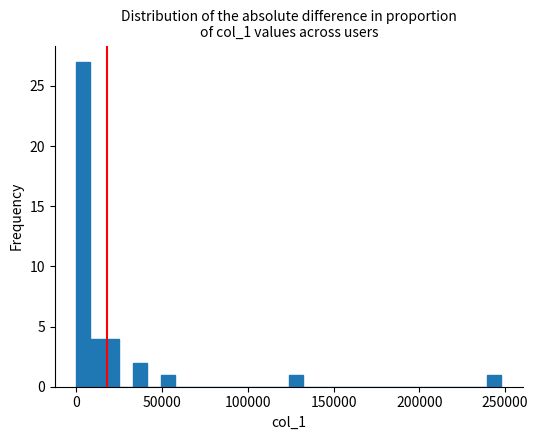

Around what value on the x-axis is the tallest bar? Give the approximate position of its centre, as read against the axis.

5000